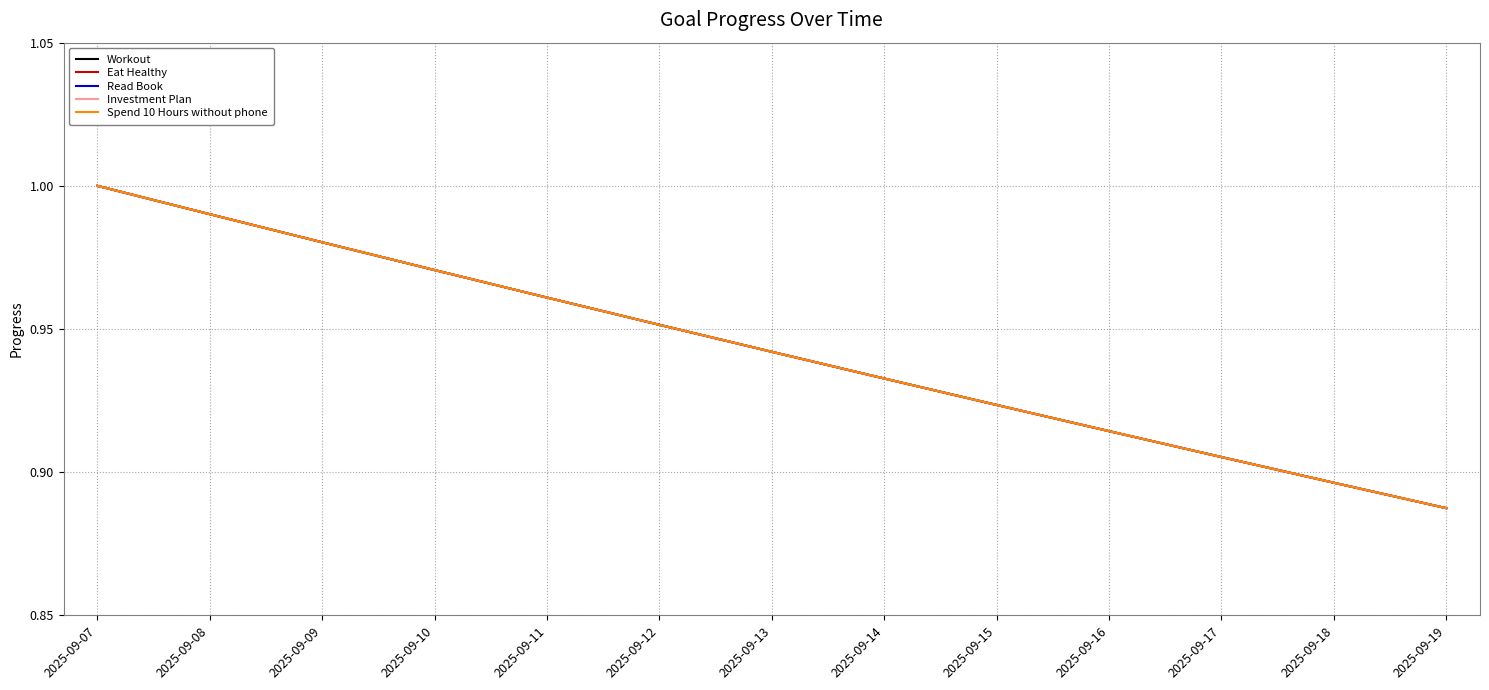

Rank the series by their maximum value, from lowest to highest.

Workout, Eat Healthy, Read Book, Investment Plan, Spend 10 Hours without phone